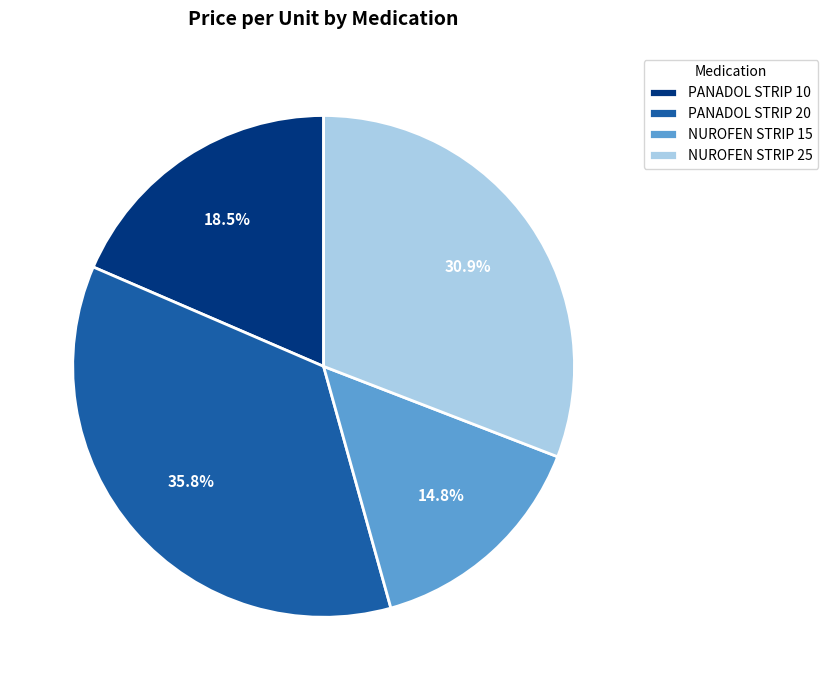

Rank the categories by value from lowest to highest.

NUROFEN STRIP 15, PANADOL STRIP 10, NUROFEN STRIP 25, PANADOL STRIP 20